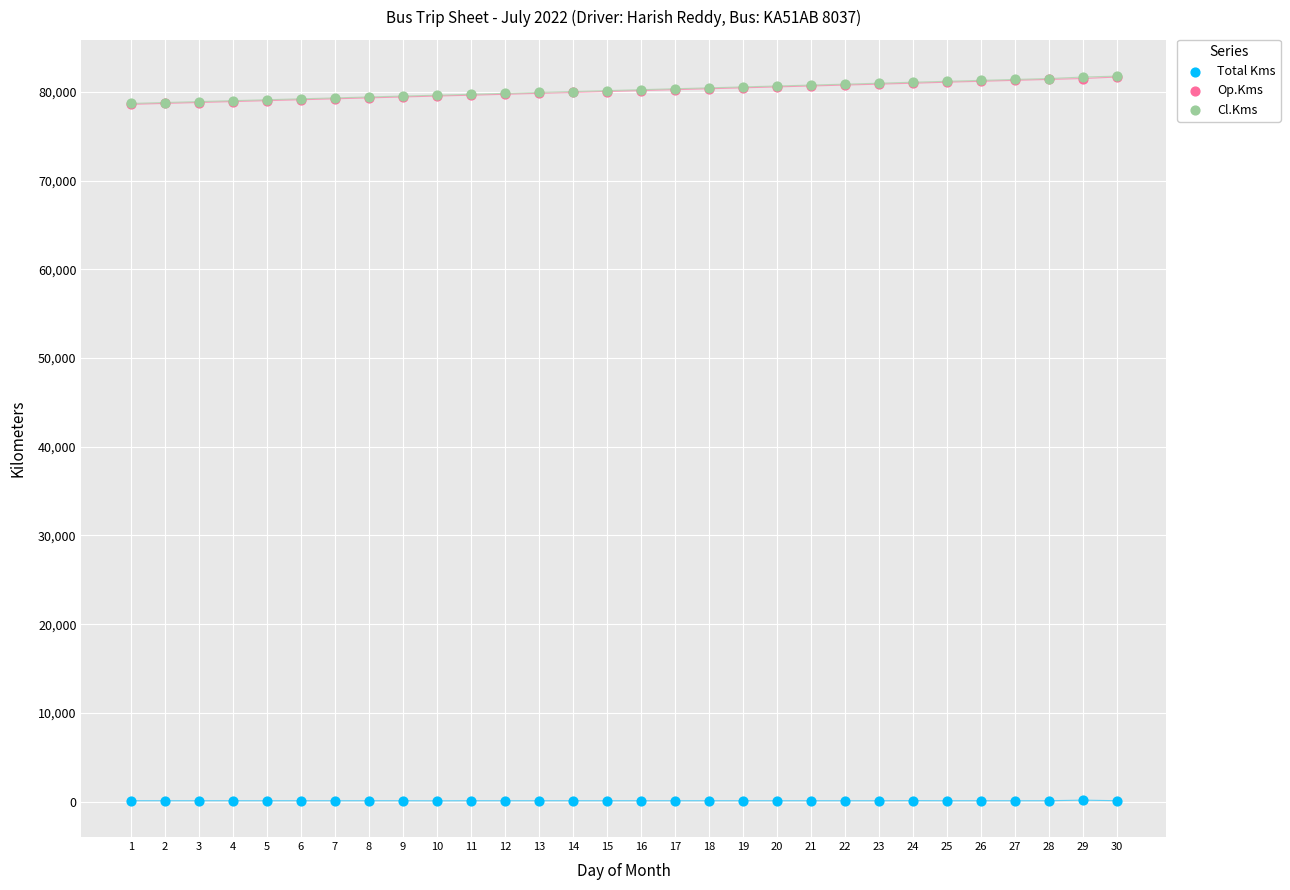

What are all the series names shown in the legend?

Total Kms, Op.Kms, Cl.Kms